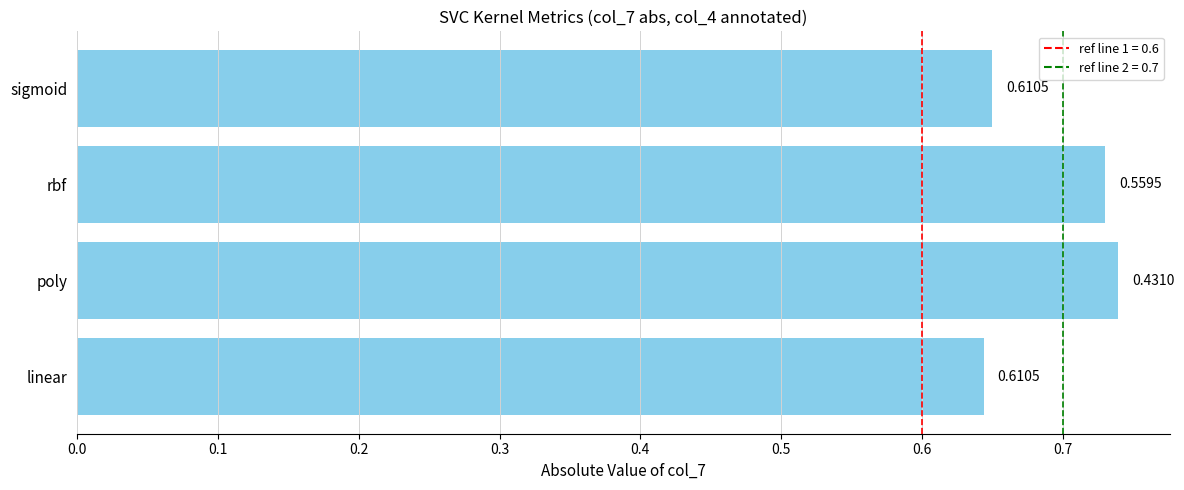

Between sigmoid and poly, which is larger?

poly